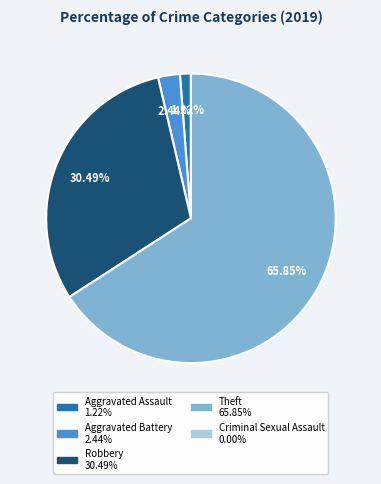

What is the largest slice in the pie chart?

Theft